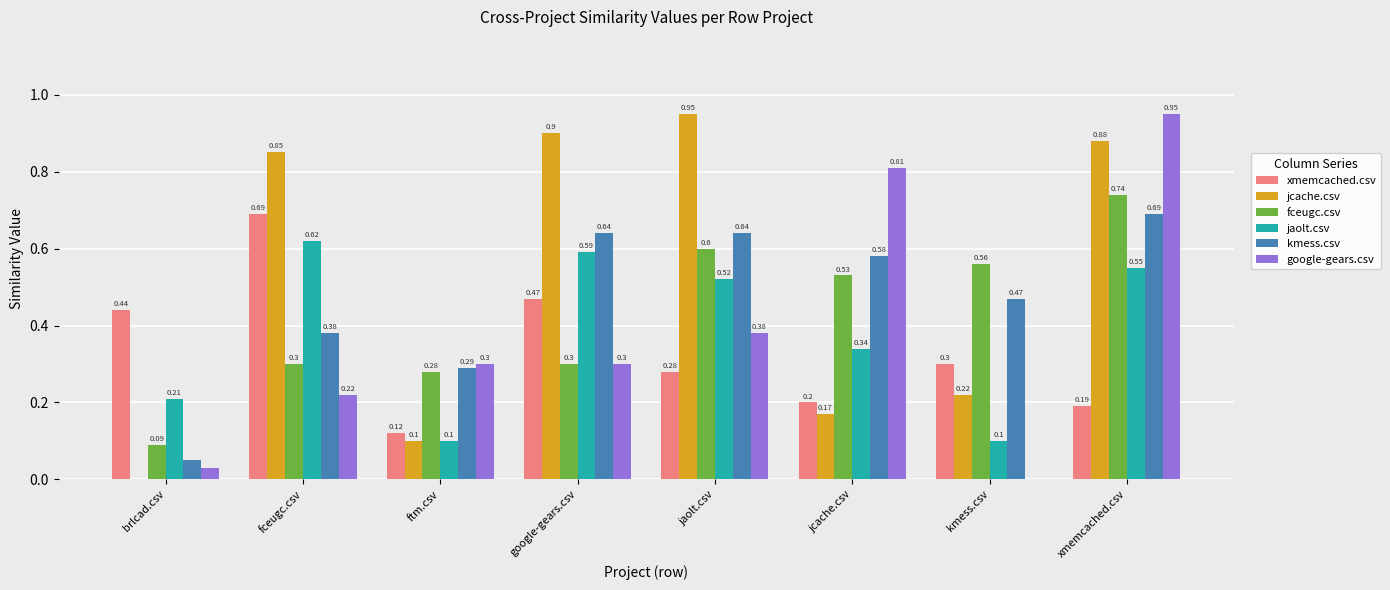

Which series changed the most between jaolt.csv and jcache.csv?

jcache.csv